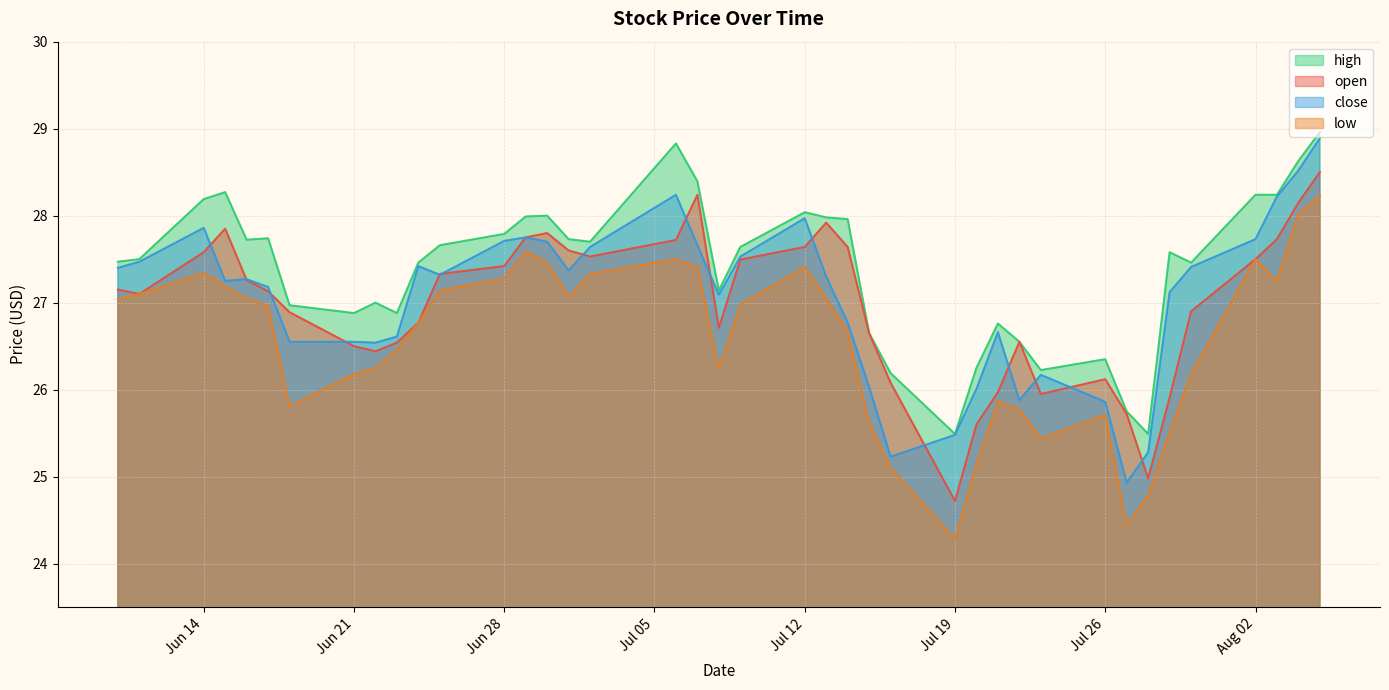

At how many categories does at least one series exceed 27?

26